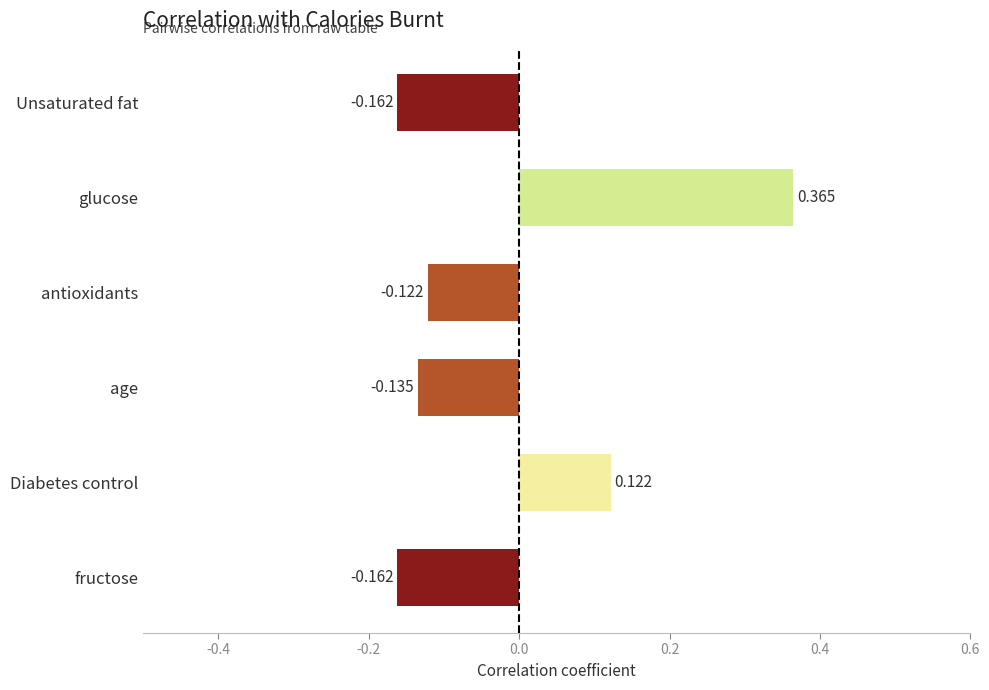

At which category does the chart reach its peak across all series?

glucose